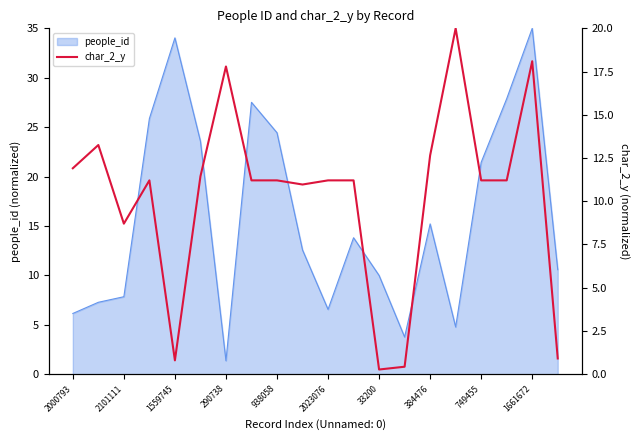

At which category does the chart reach its peak across all series?

15